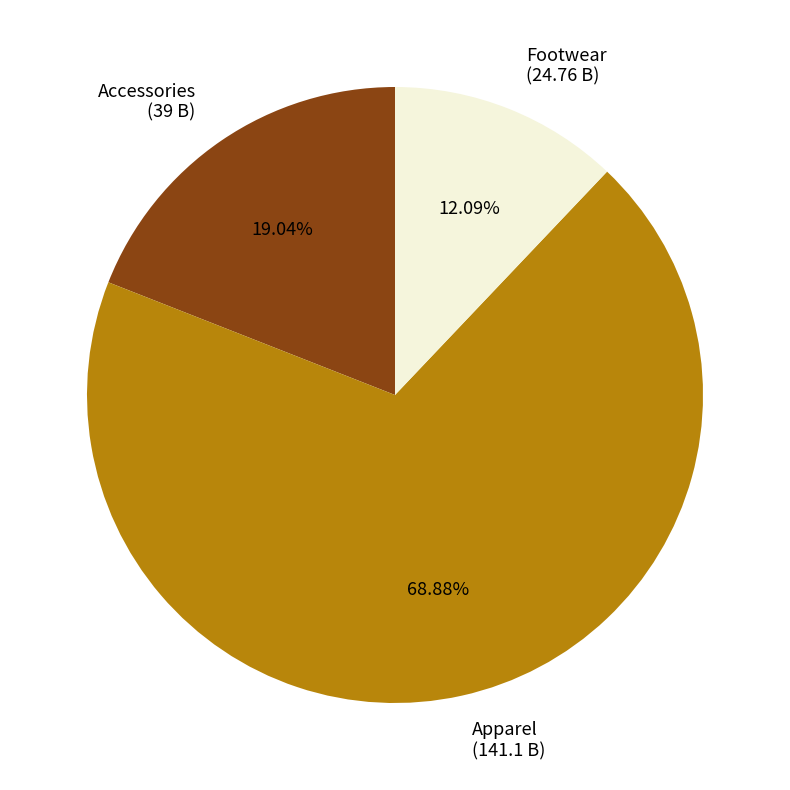

To the nearest percent, what is the combined percentage of Apparel and Accessories?

88%